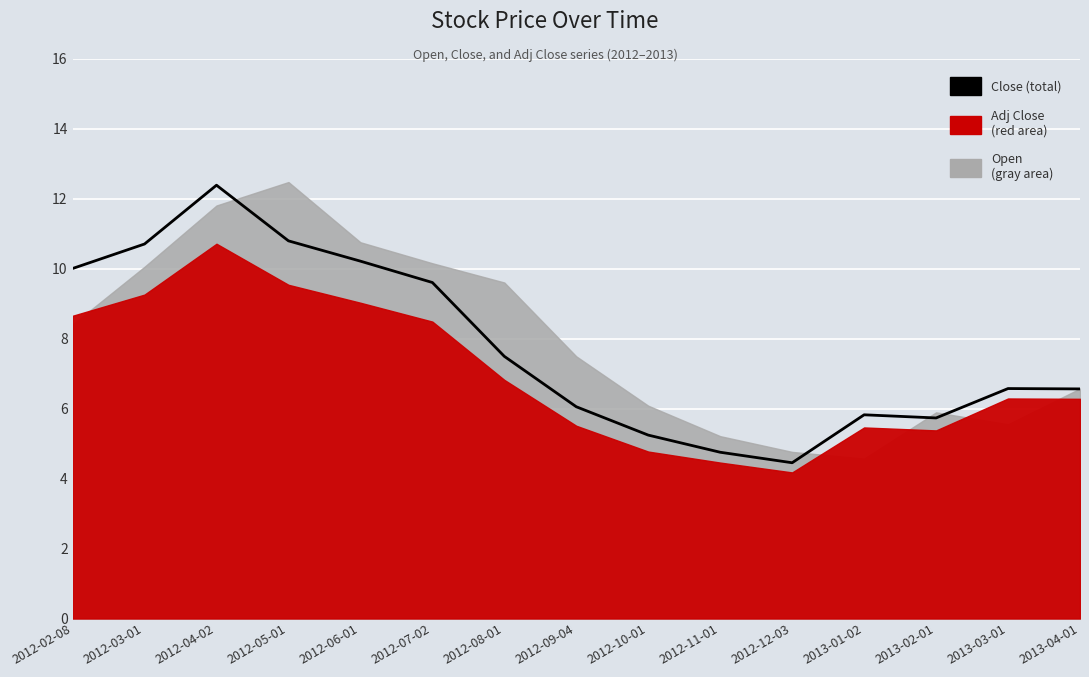

Between 2012-07-02 and 2012-03-01, which is larger?

2012-03-01